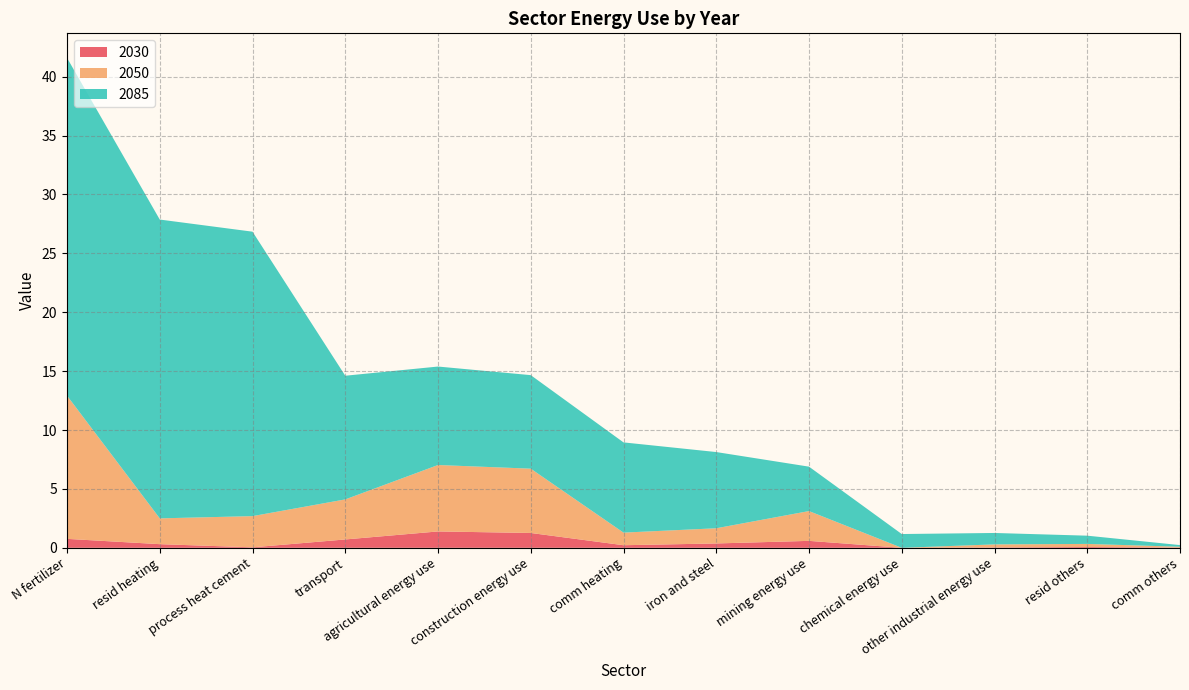

Reading left to right, what are all the values shown in this chart?

2030: 0.8	0.3	0.0	0.7	1.4	1.3	0.2	0.4	0.6	0.0	0.0	0.1	0.0
2050: 12.2	2.2	2.6	3.4	5.6	5.5	1.1	1.3	2.5	0.0	0.3	0.3	0.1
2085: 28.7	25.4	24.1	10.5	8.4	7.9	7.7	6.5	3.8	1.2	1.0	0.7	0.1